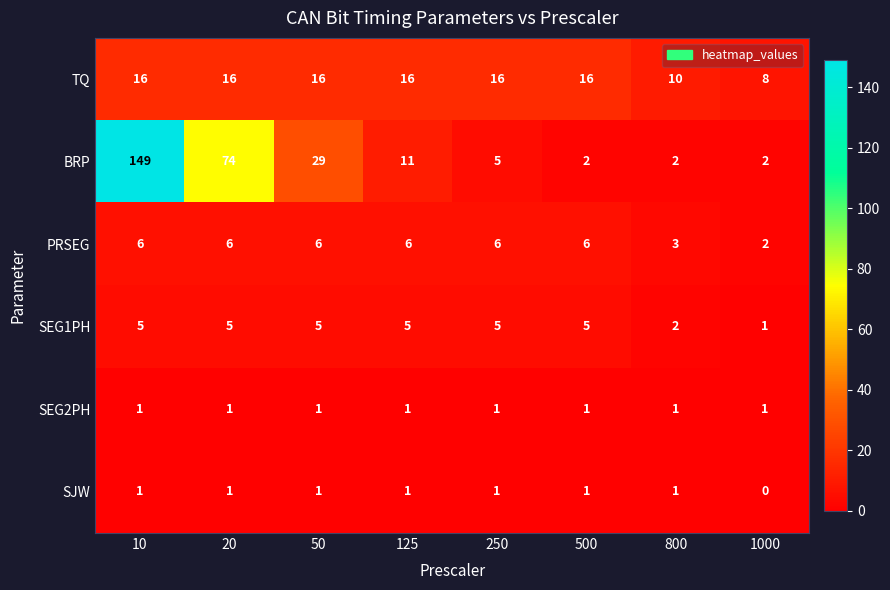

What is the average value of the TQ series?

14